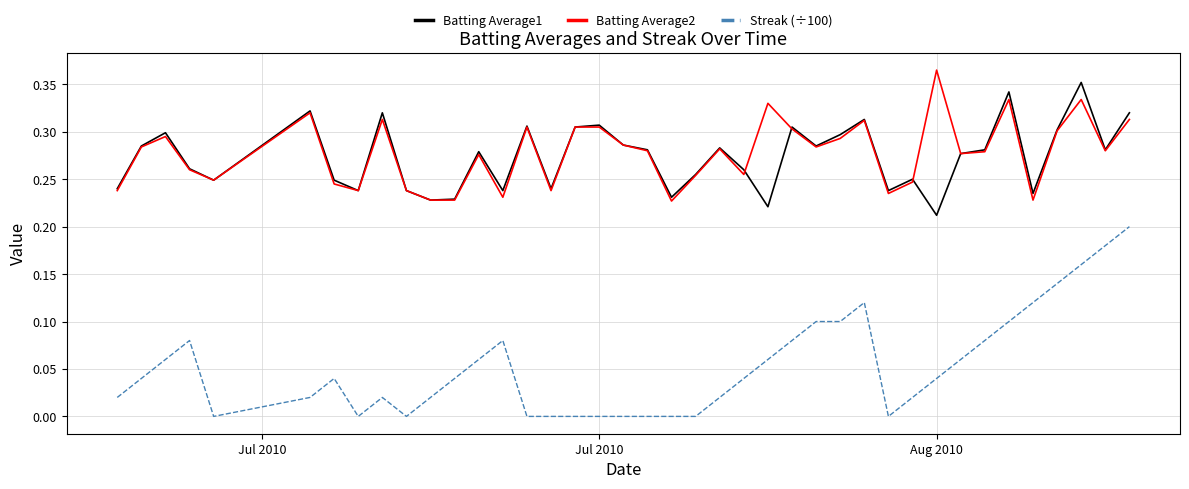

True or false: Batting Average1 and Streak (÷100) cross at least once.

False